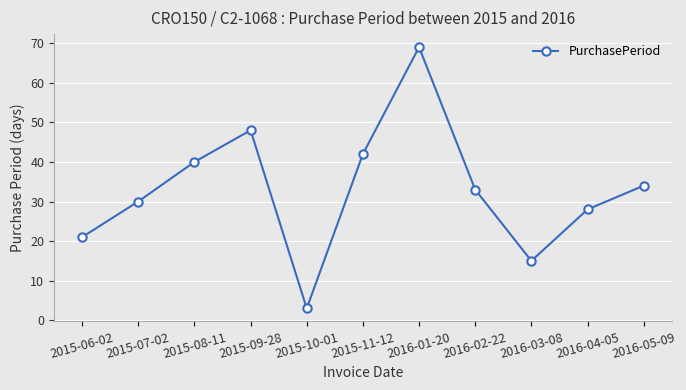

The value at 2016-03-08 is 8. True or false?

False